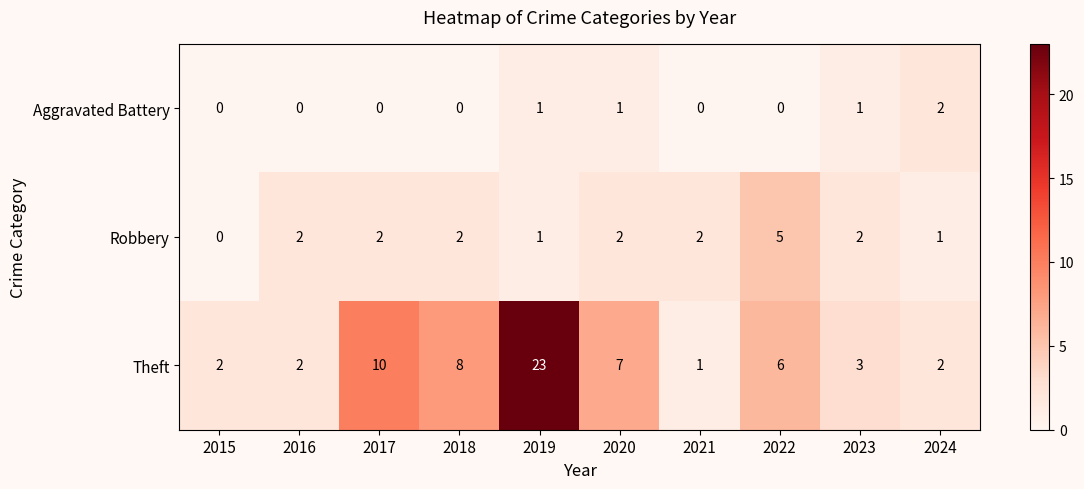

What is the spread (max minus min) of values at 2020?

6